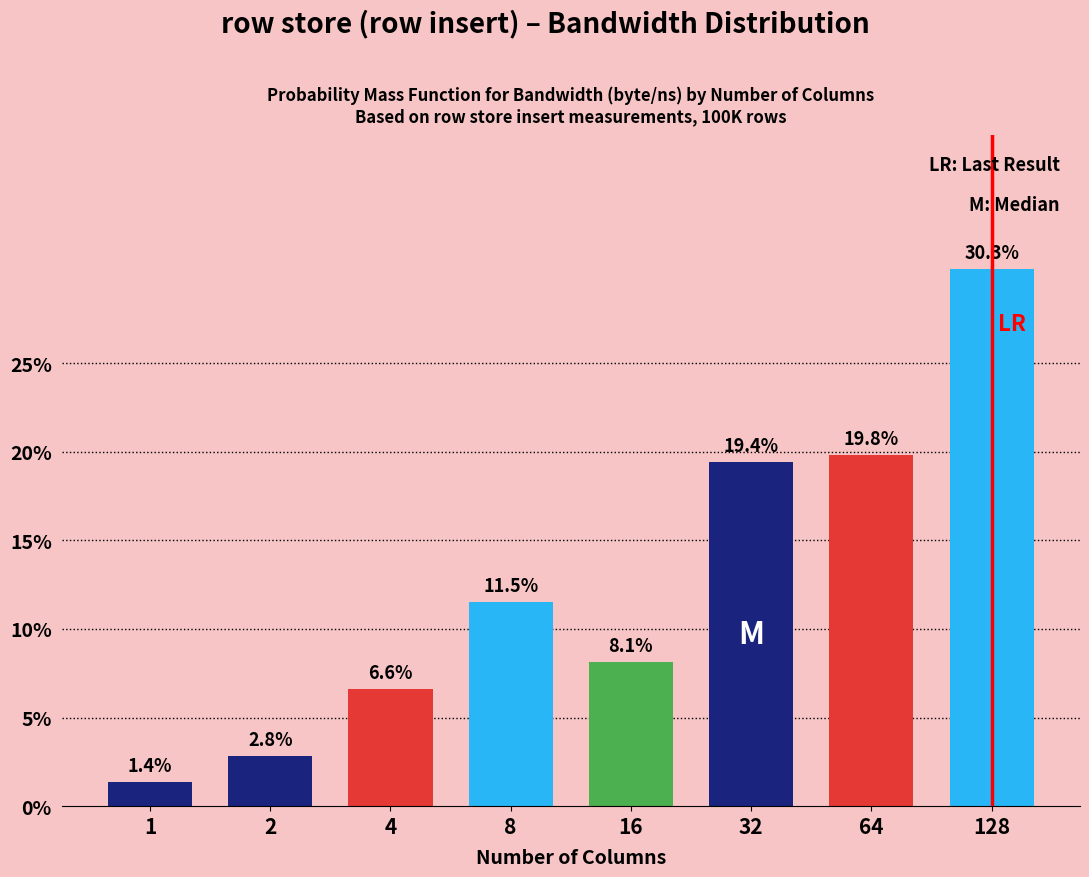

Reading left to right, what are all the values shown in this chart?

1=1.4	2=2.8	4=6.6	8=11.5	16=8.1	32=19.4	64=19.8	128=30.3